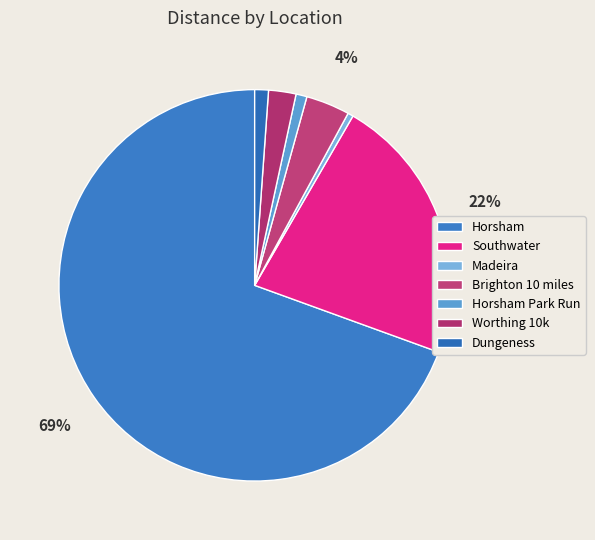

How many segments does this pie chart have?

7